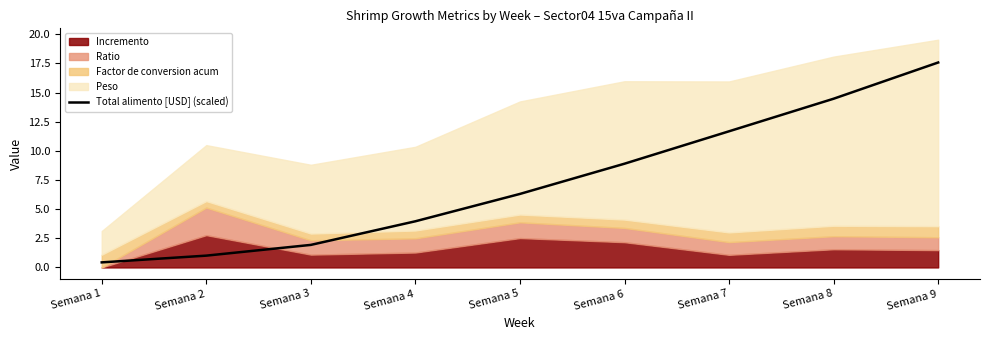

The chart shows a value of 0.8 at Semana 3. True or false?

False